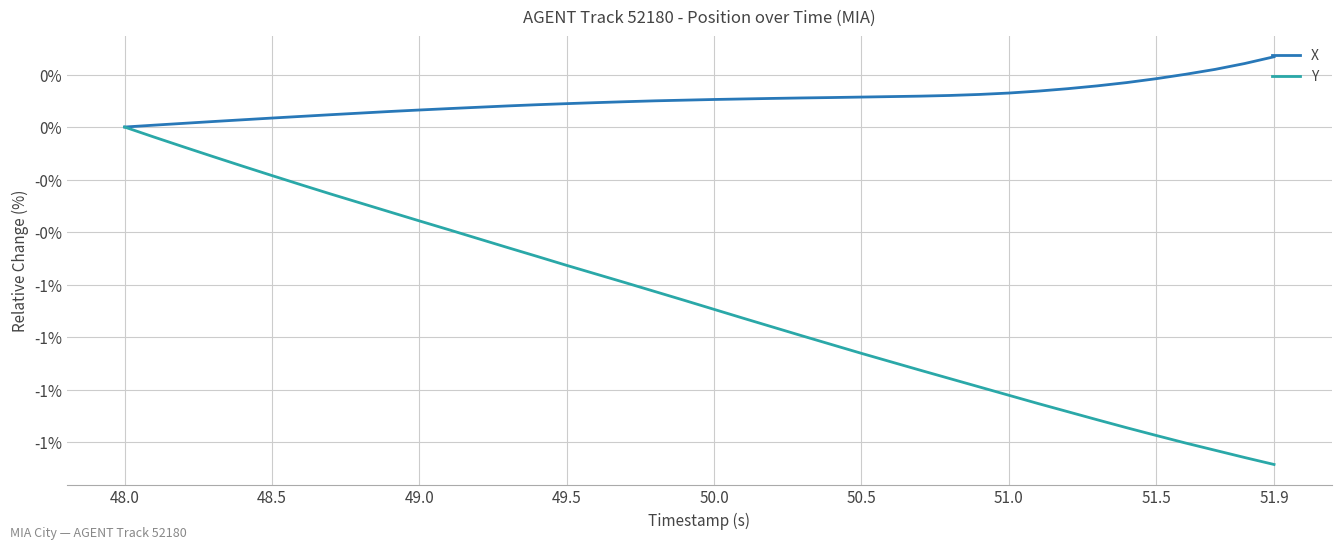

What are all the series names shown in the legend?

X, Y